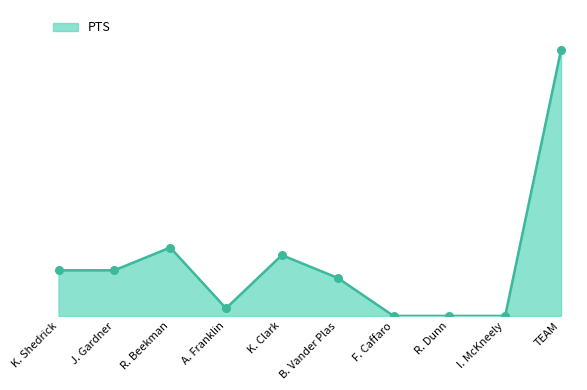

Between K. Shedrick and TEAM, which is larger?

TEAM